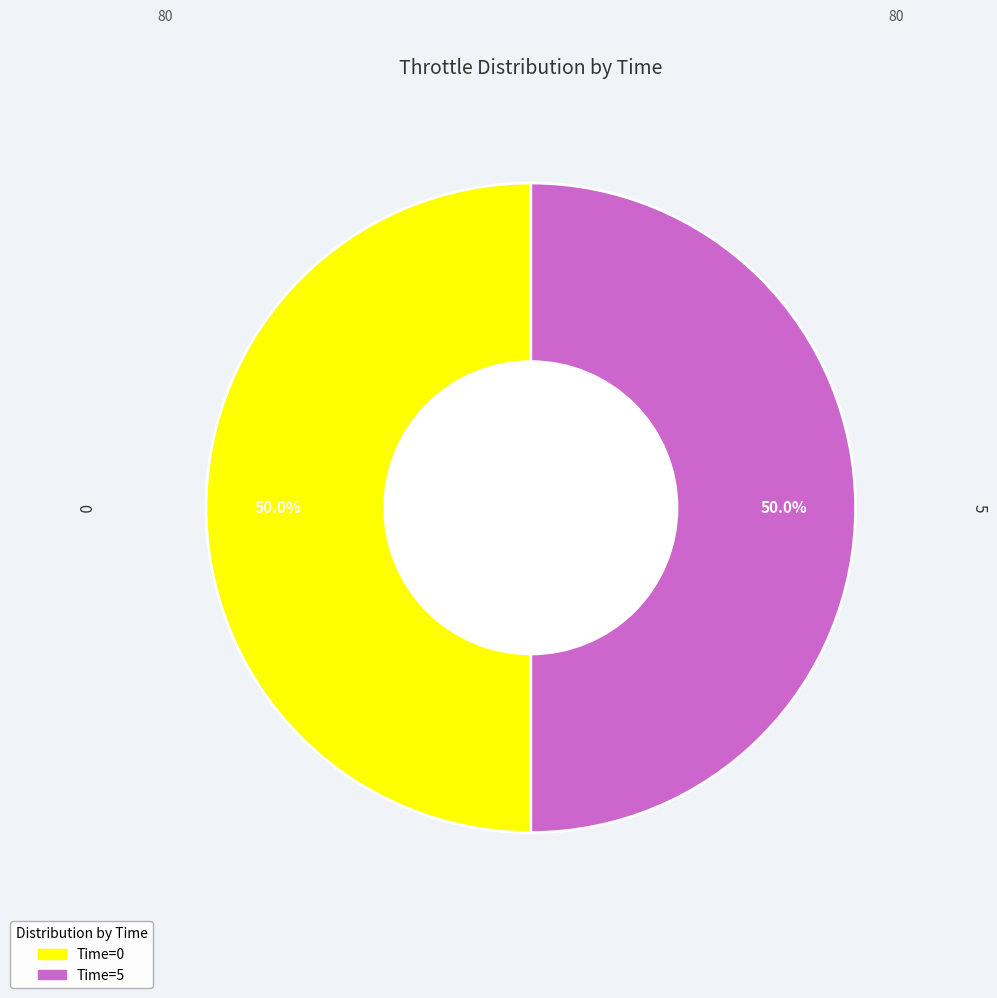

Rank the categories by value from highest to lowest.

0, 5, 5, 50